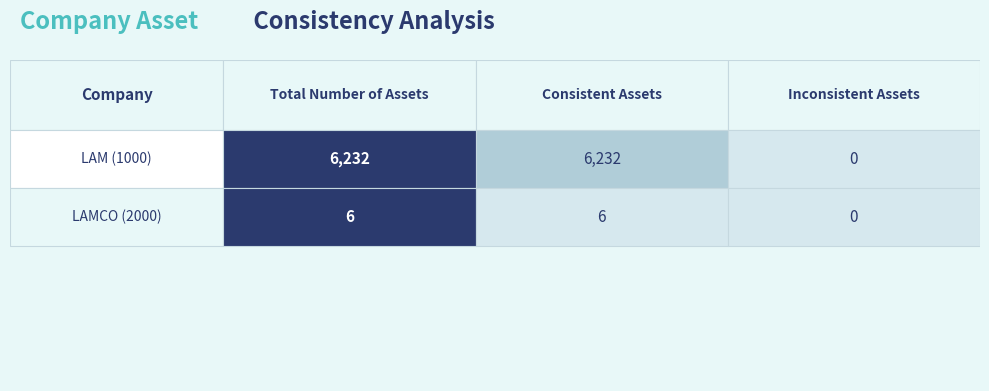

Rank the series at 1 from lowest to highest value.

LAMCO, LAM